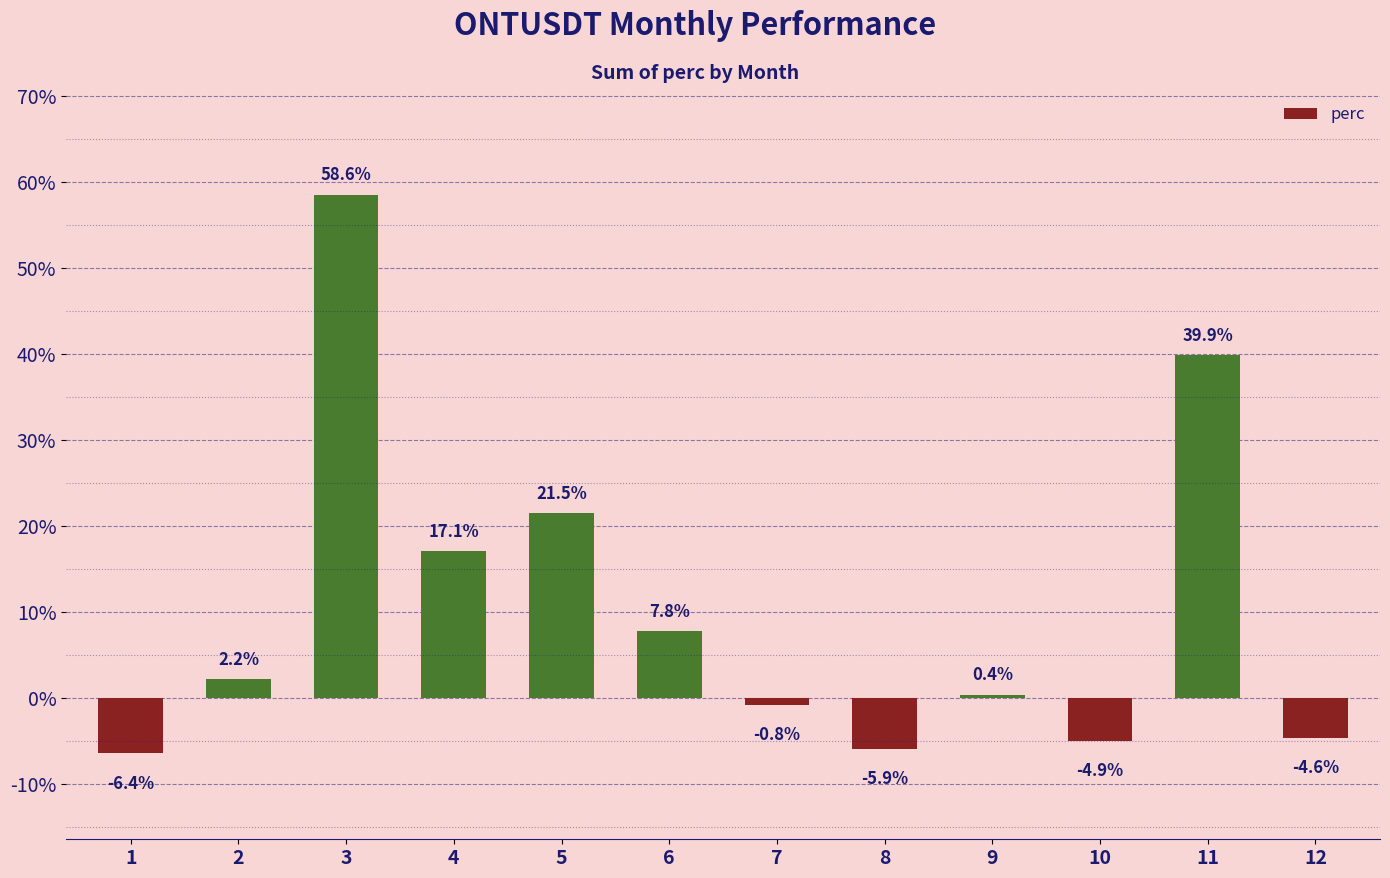

How many bars are there in total?

12